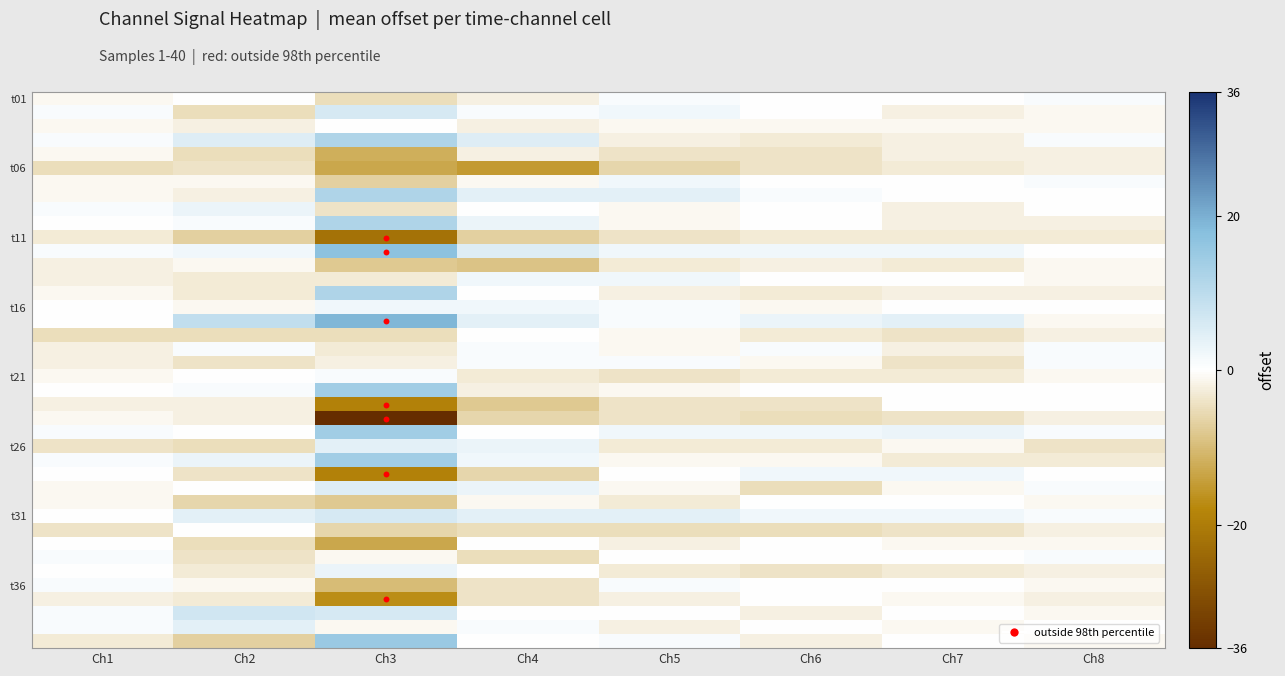

Reading left to right, list all the values displayed in this chart.

Channel_1: 0=-1	1=1	2=-1	3=1	4=-1	5=-5	6=-1	7=-1	8=1	9=0	10=-3	11=1	12=-2	13=-2	14=-1	15=0	16=0	17=-5	18=-2	19=-2	20=-1	21=0	22=-2	23=-1	24=1	25=-4	26=1	27=0	28=-1	29=-1	30=0	31=-4	32=0	33=1	34=0	35=1	36=-2	37=1	38=1	39=-3
Channel_2: 0=0	1=-5	2=-2	3=5	4=-5	5=-4	6=-1	7=-2	8=3	9=1	10=-7	11=2	12=-1	13=-3	14=-3	15=-1	16=9	17=-5	18=1	19=-4	20=0	21=1	22=-2	23=-2	24=0	25=-5	26=3	27=-4	28=0	29=-6	30=4	31=0	32=-5	33=-4	34=-3	35=-1	36=-3	37=7	38=4	39=-7
Channel_3: 0=-5	1=6	2=0	3=12	4=-12	5=-13	6=-7	7=12	8=-4	9=12	10=-22	11=17	12=-8	13=-3	14=12	15=2	16=19	17=-5	18=-3	19=-2	20=1	21=14	22=-19	23=-36	24=14	25=4	26=14	27=-19	28=5	29=-8	30=6	31=-6	32=-13	33=-1	34=3	35=-10	36=-17	37=6	38=-1	39=15
Channel_4: 0=-2	1=1	2=-2	3=5	4=-2	5=-15	6=-1	7=4	8=0	9=3	10=-7	11=5	12=-9	13=2	14=0	15=2	16=4	17=0	18=1	19=1	20=-3	21=-2	22=-8	23=-6	24=0	25=3	26=2	27=-6	28=3	29=-1	30=4	31=-5	32=0	33=-5	34=0	35=-4	36=-4	37=0	38=1	39=0
Channel_5: 0=1	1=2	2=-1	3=-2	4=-4	5=-6	6=2	7=4	8=-1	9=-1	10=-4	11=2	12=-3	13=2	14=-2	15=1	16=1	17=-1	18=-1	19=1	20=-4	21=-1	22=-4	23=-4	24=2	25=-3	26=-1	27=0	28=-1	29=-3	30=4	31=-5	32=-2	33=0	34=-3	35=1	36=-2	37=0	38=-2	39=1
Channel_6: 0=0	1=0	2=-1	3=-3	4=-4	5=-4	6=0	7=1	8=0	9=0	10=-3	11=2	12=-2	13=0	14=-3	15=-1	16=3	17=-3	18=1	19=-1	20=-3	21=0	22=-4	23=-5	24=2	25=-3	26=-1	27=2	28=-5	29=0	30=2	31=-5	32=0	33=0	34=-4	35=0	36=0	37=-2	38=0	39=-2
Channel_7: 0=0	1=-2	2=-1	3=-2	4=-2	5=-3	6=0	7=0	8=-2	9=-2	10=-3	11=2	12=-3	13=0	14=-2	15=0	16=4	17=-4	18=-2	19=-4	20=-3	21=0	22=0	23=-4	24=3	25=-1	26=-3	27=2	28=-1	29=0	30=2	31=-4	32=-1	33=0	34=-3	35=0	36=-1	37=0	38=-1	39=0
Channel_8: 0=1	1=-1	2=-1	3=1	4=-2	5=-2	6=1	7=0	8=0	9=-2	10=-3	11=0	12=-1	13=-1	14=-2	15=0	16=-1	17=-2	18=1	19=1	20=-1	21=0	22=0	23=-2	24=1	25=-4	26=-3	27=0	28=1	29=-1	30=1	31=-2	32=-1	33=1	34=-2	35=-1	36=-2	37=-1	38=0	39=-1